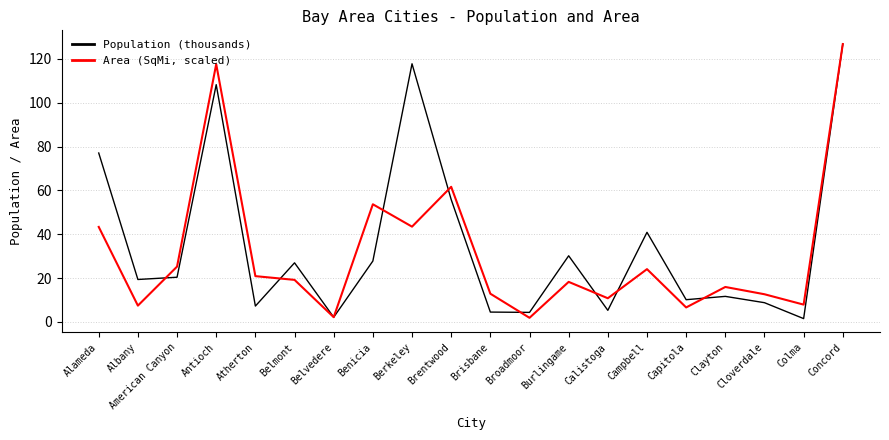

How many distinct data groups are displayed?

2